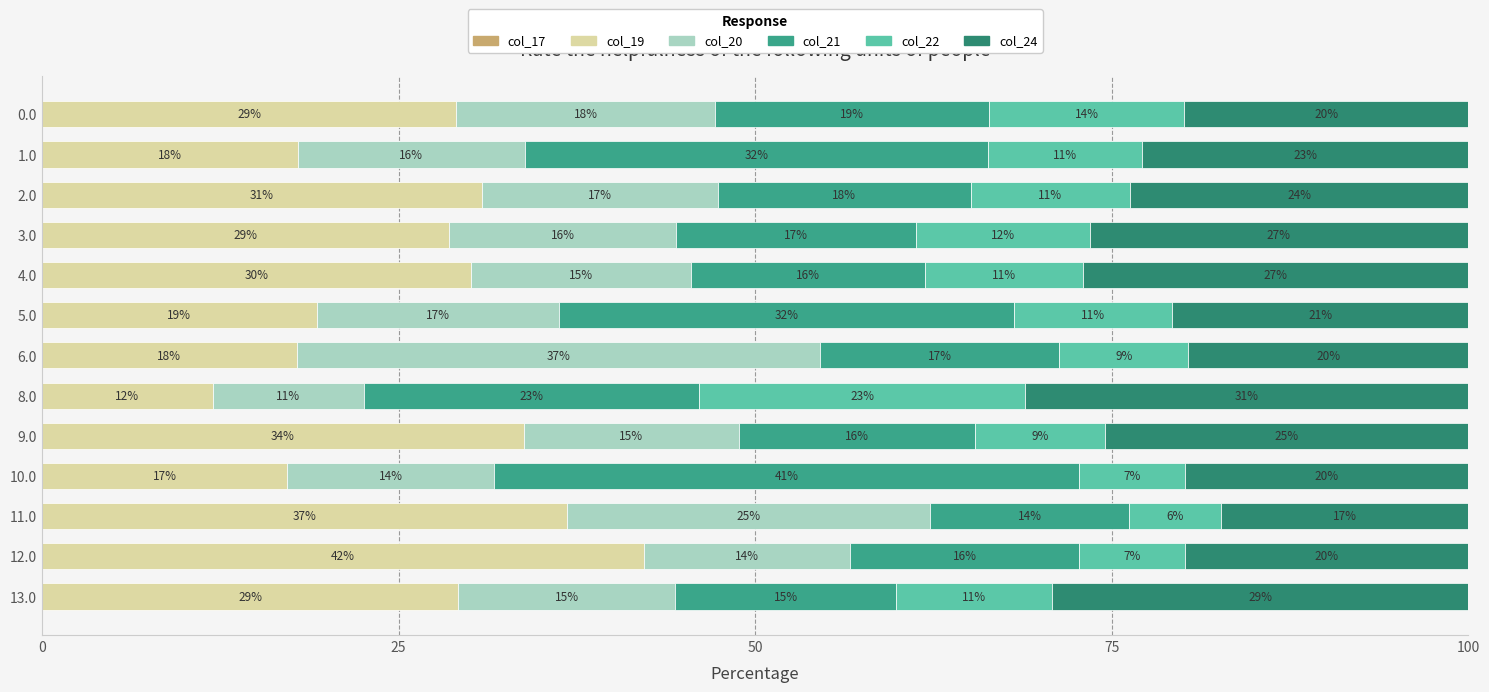

How many values in the col_19 series are below 29?

6